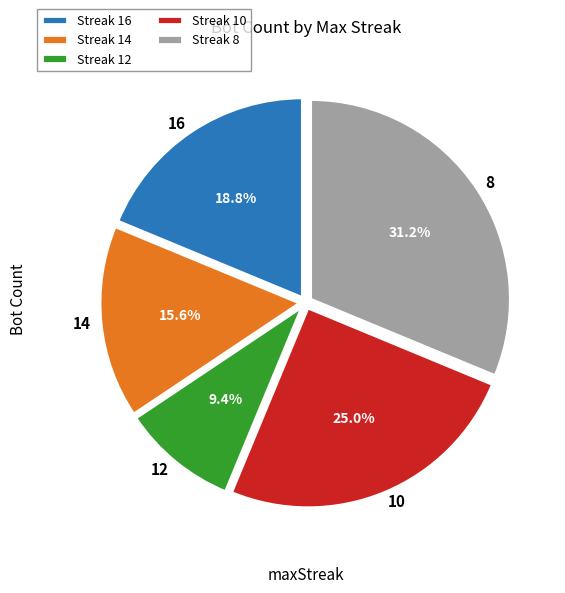

True or false: 16 accounts for 5% of the total.

False